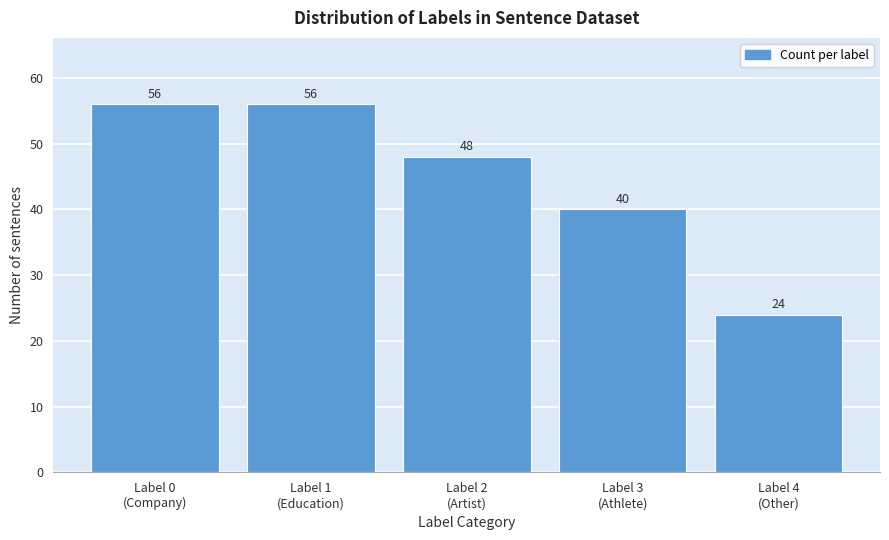

Reading right to left, list all the values displayed in this chart.

24	40	48	56	56